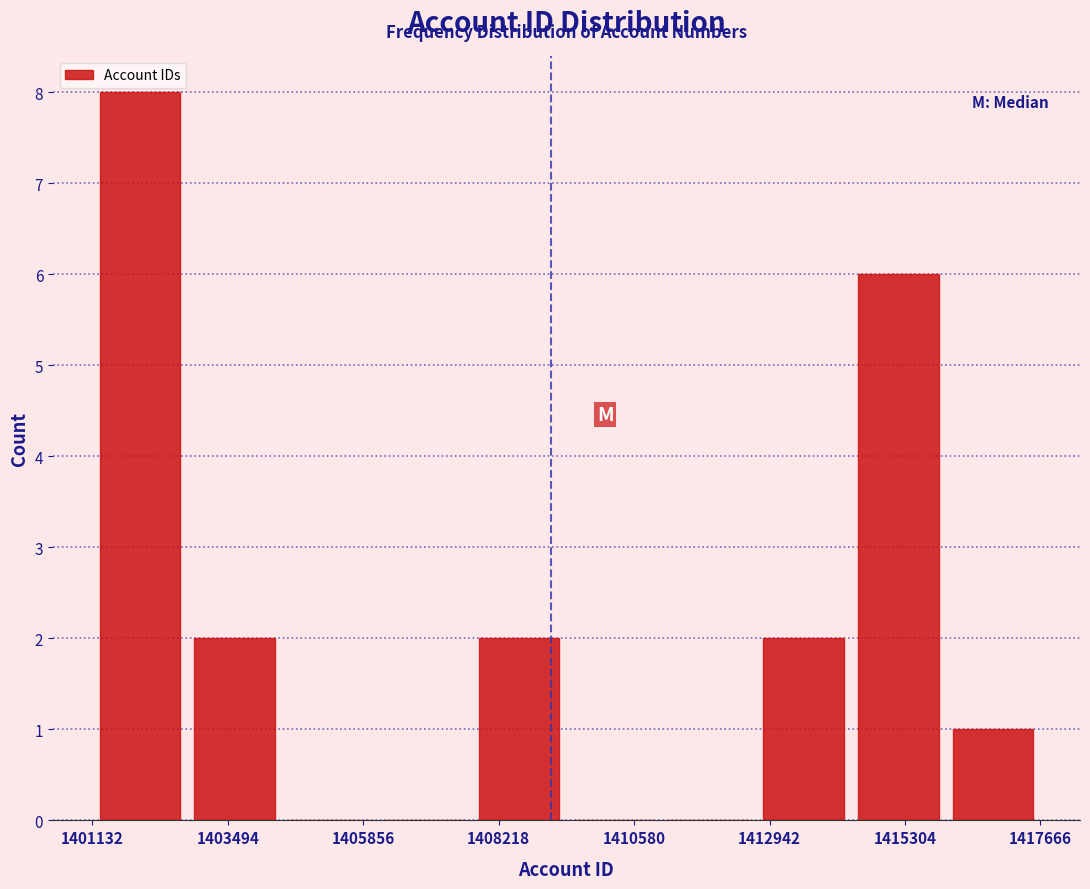

Read against the x-axis, roughly where is the centre of the tallest bar?

1402000